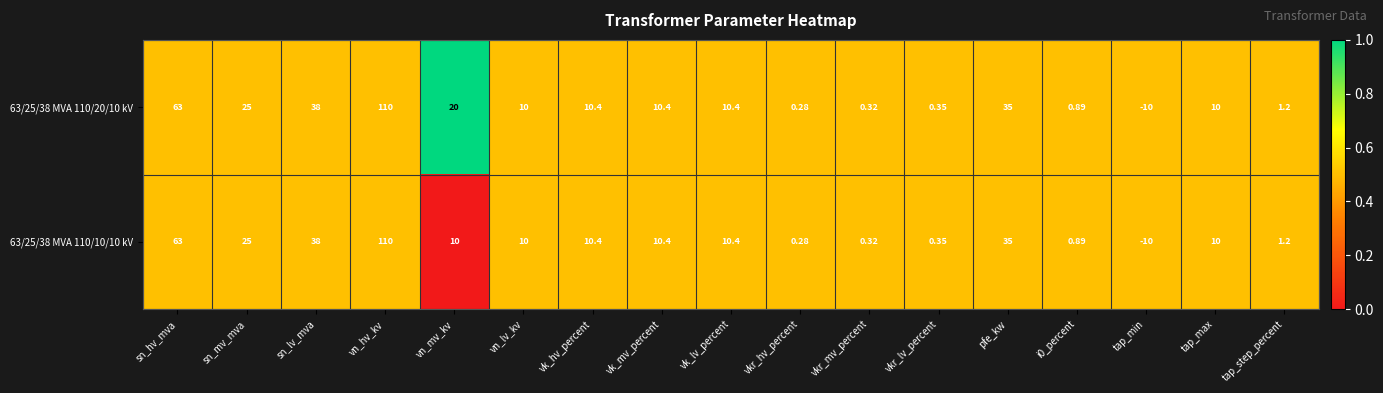

Which label corresponds to the smallest value in the chart?

tap_min